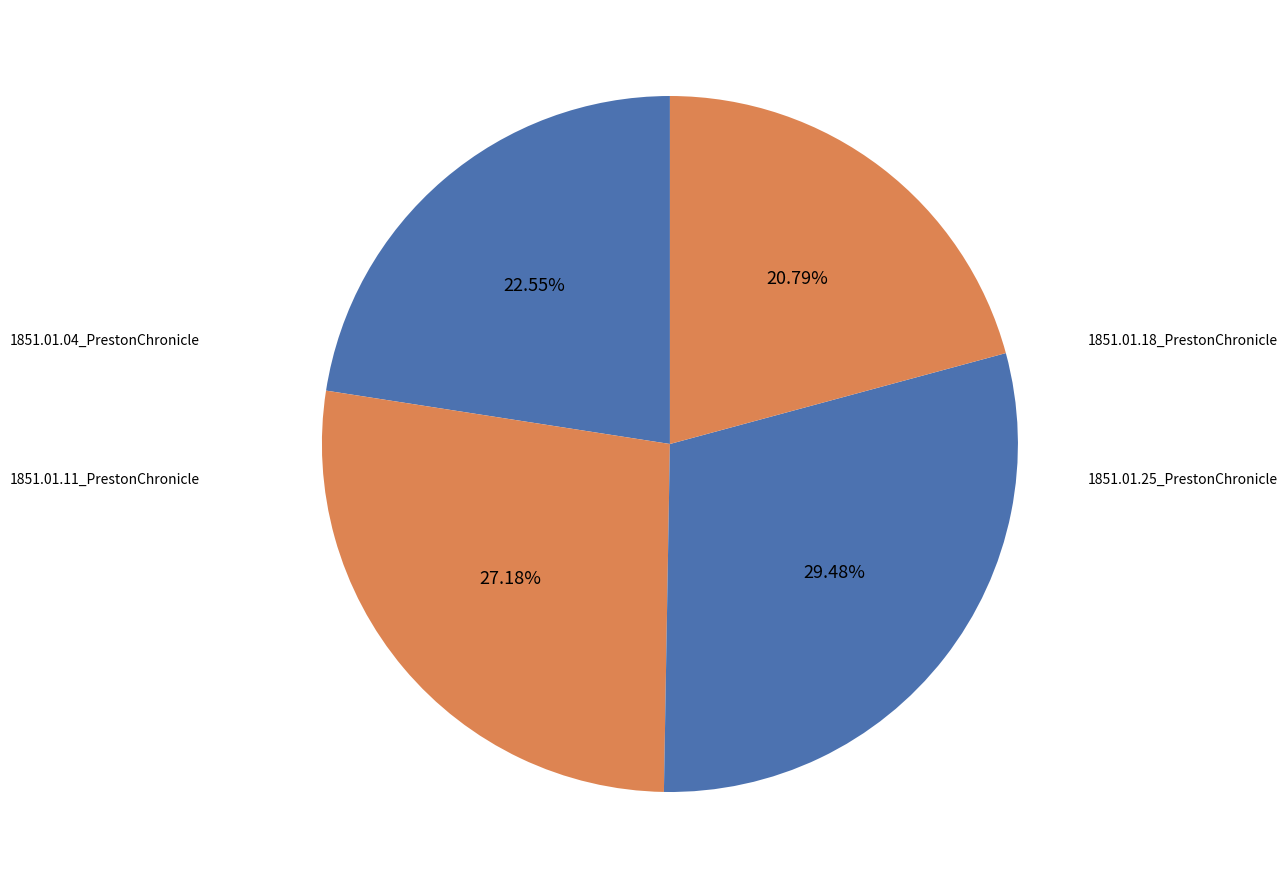

How many segments does this pie chart have?

4